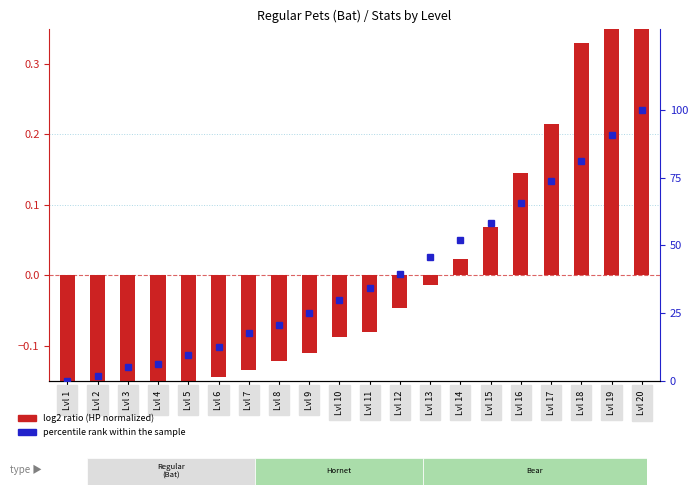

Which has a higher value, Lvl 11 or Lvl 16?

Lvl 16